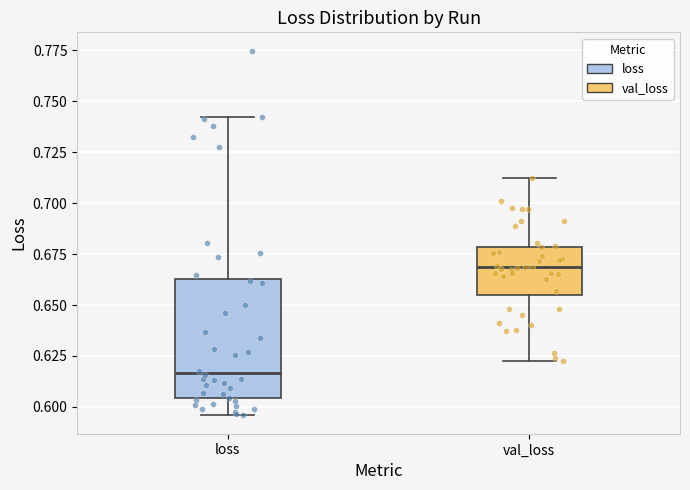

Reading left to right, read every box against the y-axis: the position of its median line, the range the box covers, and the ends of its whiskers. The values are not printed on the chart, so give them approximately, as read against the axis.

loss: median 0.615, box 0.605 to 0.665, whiskers 0.595 to 0.740
val_loss: median 0.670, box 0.655 to 0.680, whiskers 0.625 to 0.710